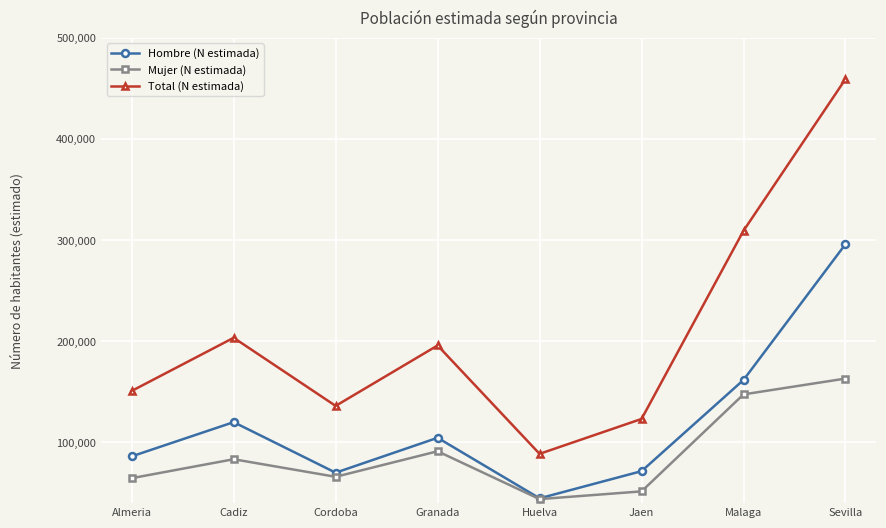

What is the difference between the highest and lowest values at Cadiz?

120076